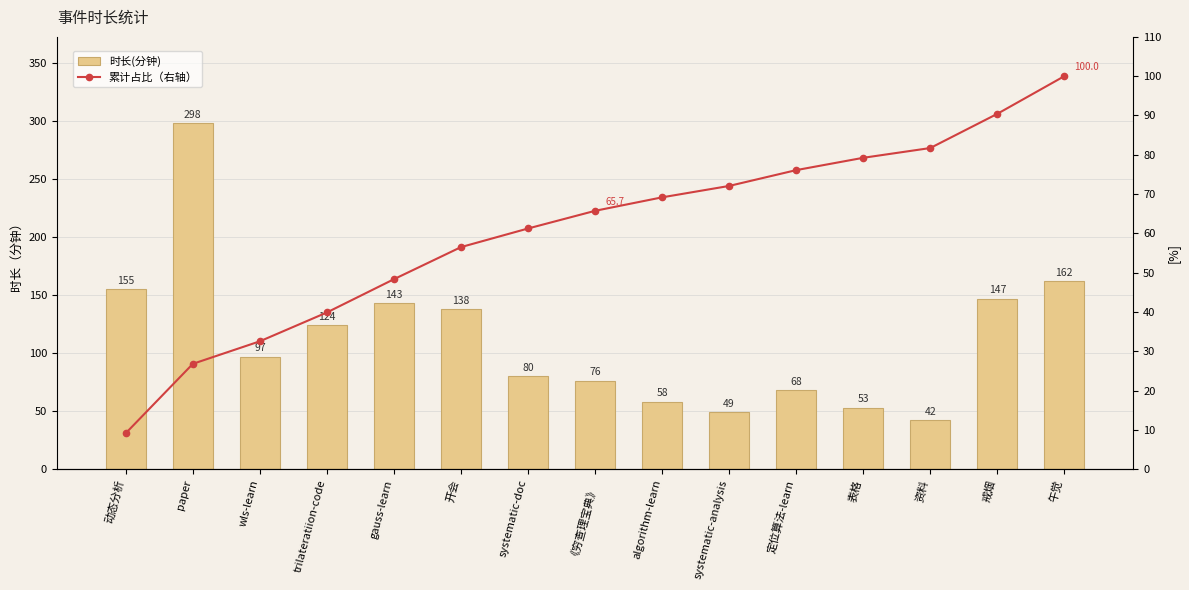

True or false: 时长(分钟) has a value of 68.0 at 定位算法-learn.

True